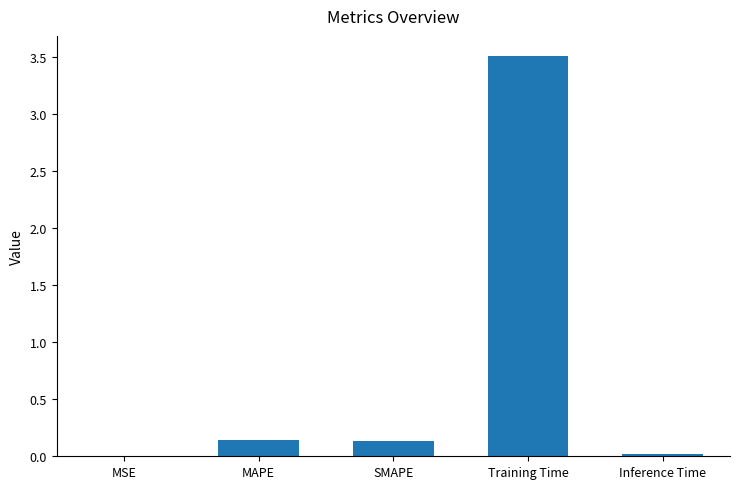

What value does the data have at Training Time?

3.5